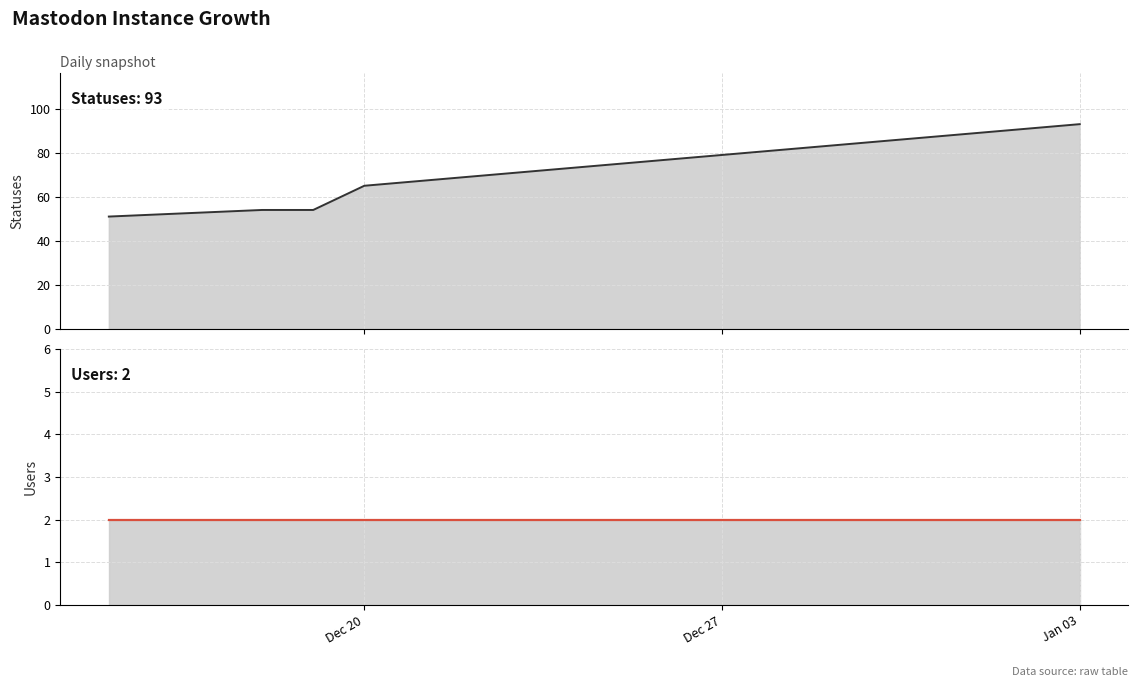

Rank the series by their average value, from highest to lowest.

statuses, users